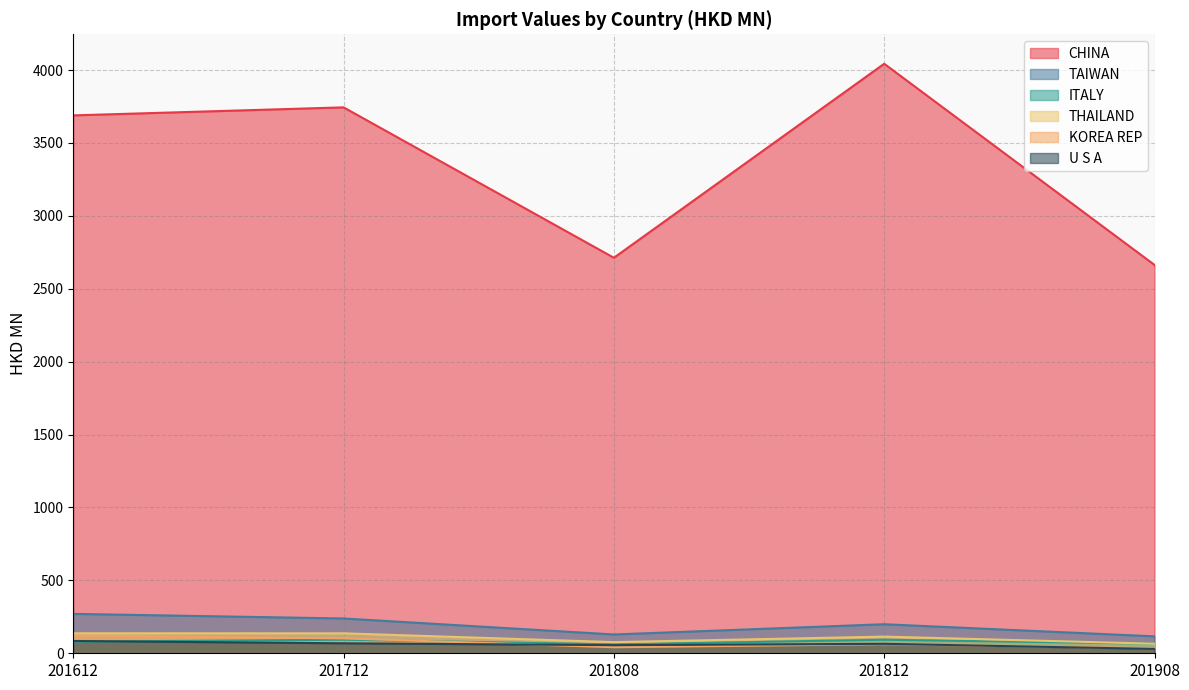

Where is THAILAND nearest to the value 101?

201812